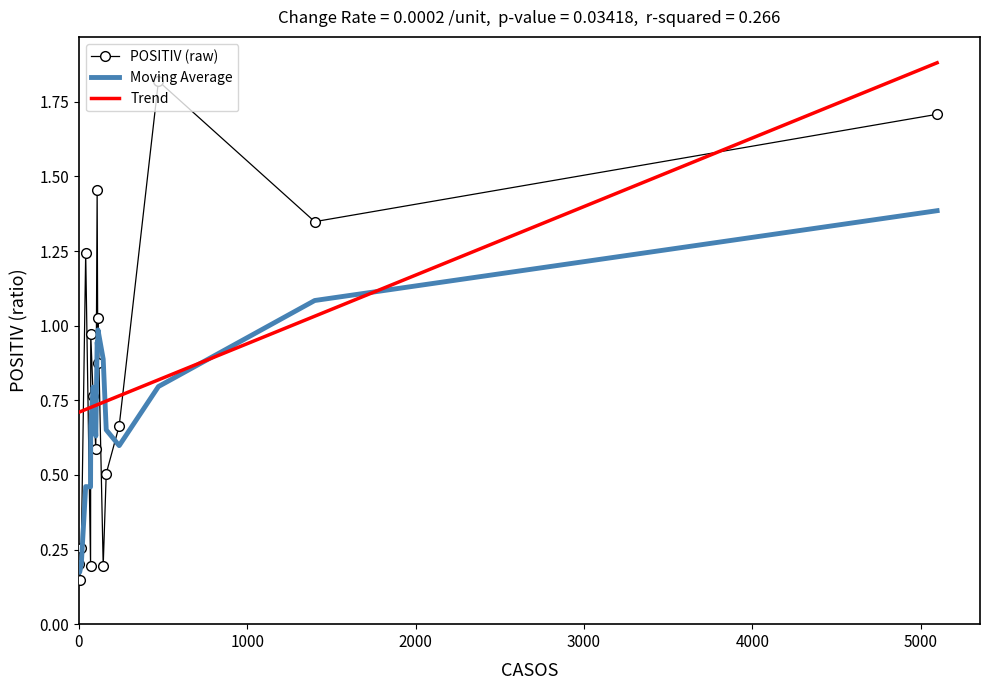

Which series has the widest spread of values?

POSITIV (raw)